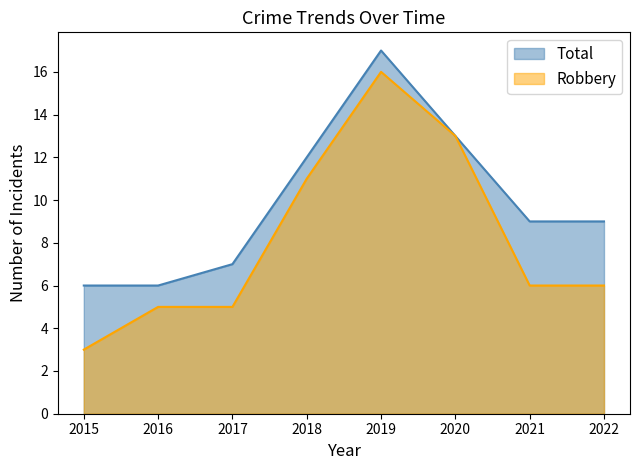

True or false: Total has a value of 14 at 2021.

False